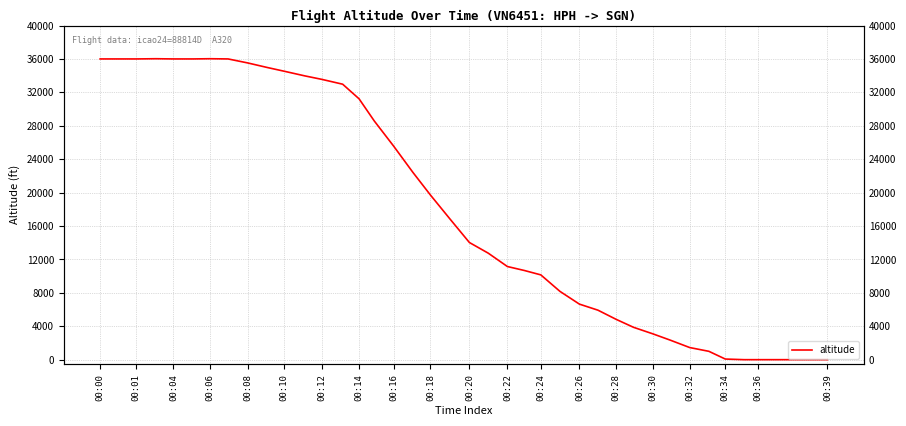

What is the difference between the second highest and minimum values?

36025